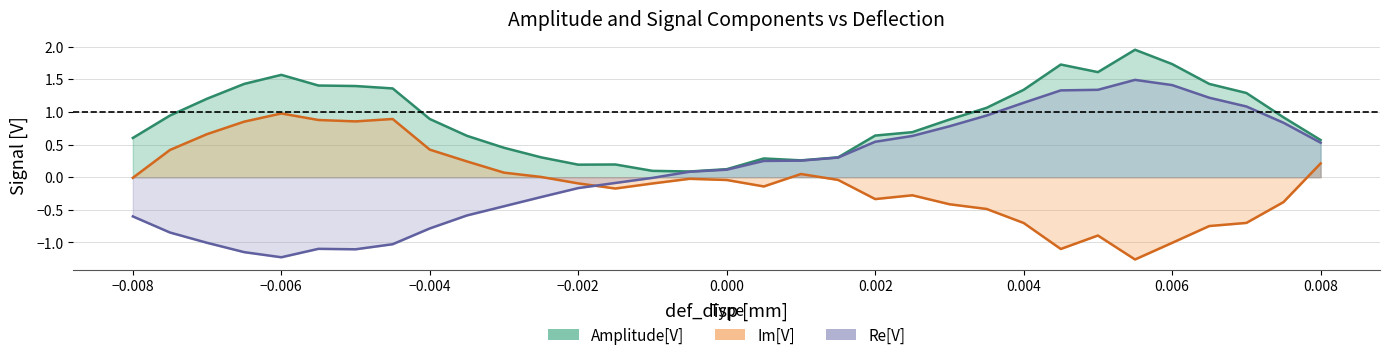

How many intersections are there between Re and Im?

1